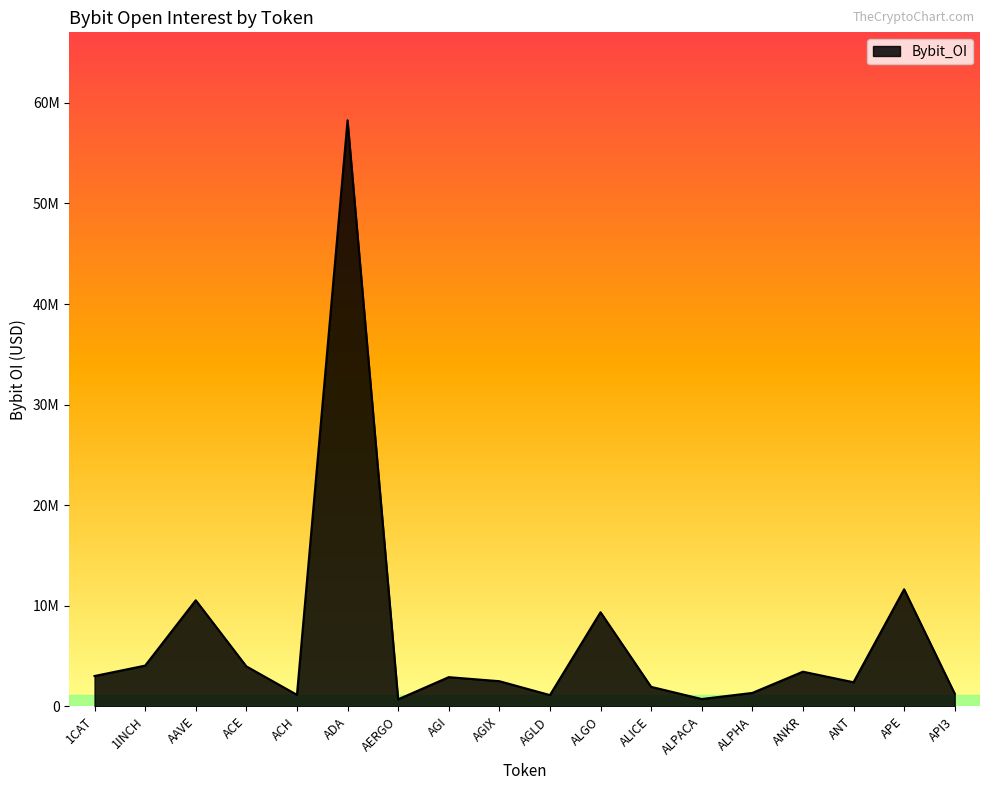

At which category does the chart reach its peak across all series?

ADA